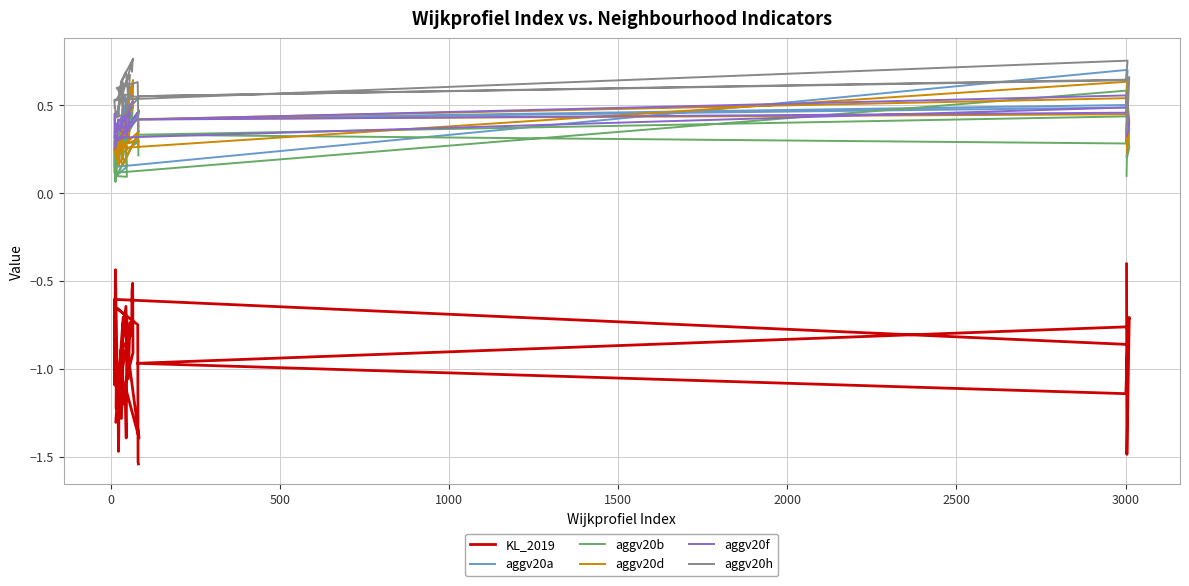

Reading right to left, list all the values displayed in this chart.

KL_2019: -1.5	-1.5	-0.7	-0.7	-0.7	-1.4	-1.1	-1.4	-0.7	-1.3	-0.9	-0.5	-0.6	-0.8	-0.9	-1.2	-0.7	-1.3	-1.0	-1.2	-0.7	-1.1	-0.6	-1.0	-1.1	-1.4	-1.5	-1.2	-1.2	-0.4	-0.8	-1.1	-0.6	-0.9	-1.1	-1.0	-0.8	-0.7	-1.5	-0.4
aggv20a: 0.3	0.4	0.3	0.1	0.2	0.2	0.3	0.5	0.3	0.2	0.6	0.6	0.5	0.6	0.4	0.3	0.5	0.2	0.3	0.3	0.6	0.4	0.5	0.4	0.3	0.3	0.3	0.3	0.2	0.1	0.2	0.3	0.1	0.7	0.5	0.4	0.5	0.4	0.2	0.2
aggv20b: 0.2	0.4	0.3	0.1	0.1	0.2	0.2	0.3	0.3	0.2	0.5	0.5	0.4	0.5	0.3	0.2	0.4	0.2	0.2	0.2	0.4	0.4	0.3	0.4	0.2	0.3	0.3	0.3	0.2	0.1	0.1	0.3	0.1	0.6	0.3	0.3	0.4	0.3	0.2	0.1
aggv20d: 0.3	0.3	0.3	0.3	0.3	0.2	0.3	0.4	0.2	0.2	0.6	0.5	0.5	0.5	0.4	0.2	0.3	0.3	0.2	0.3	0.4	0.3	0.4	0.3	0.2	0.3	0.2	0.2	0.2	0.2	0.2	0.2	0.3	0.6	0.4	0.4	0.5	0.4	0.2	0.4
aggv20f: 0.4	0.4	0.4	0.3	0.3	0.4	0.4	0.5	0.3	0.4	0.5	0.5	0.5	0.5	0.4	0.4	0.4	0.4	0.4	0.3	0.5	0.4	0.4	0.4	0.4	0.4	0.4	0.4	0.4	0.3	0.4	0.5	0.3	0.5	0.6	0.4	0.5	0.4	0.3	0.4
aggv20h: 0.4	0.5	0.6	0.6	0.5	0.5	0.6	0.5	0.4	0.4	0.8	0.8	0.7	0.7	0.6	0.5	0.6	0.5	0.5	0.5	0.7	0.6	0.7	0.6	0.5	0.5	0.4	0.5	0.5	0.5	0.5	0.5	0.5	0.8	0.6	0.6	0.6	0.7	0.3	0.6